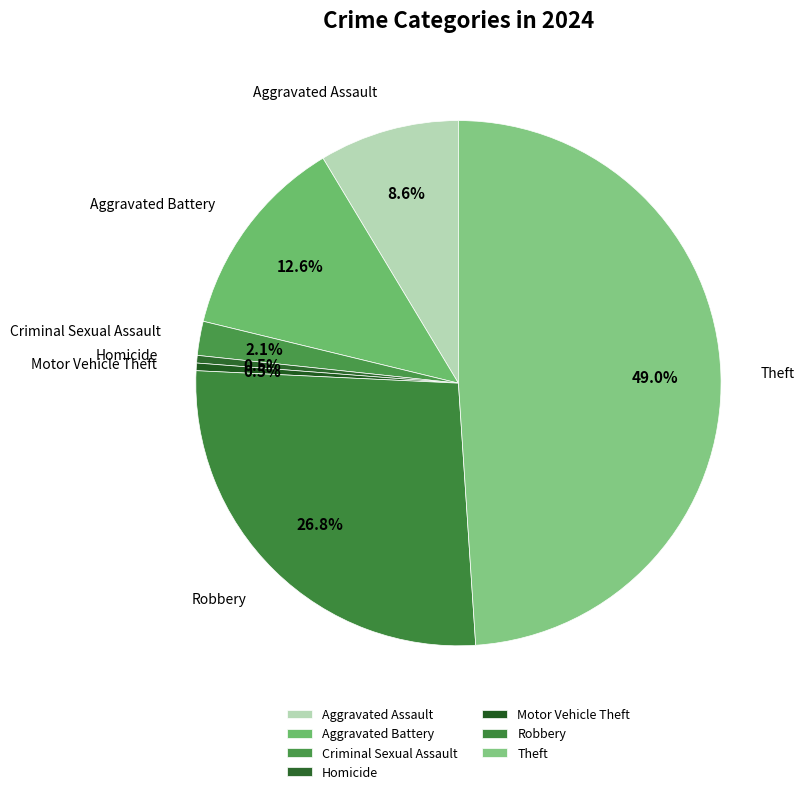

What is the total percentage of Robbery and Aggravated Battery?

39.4%